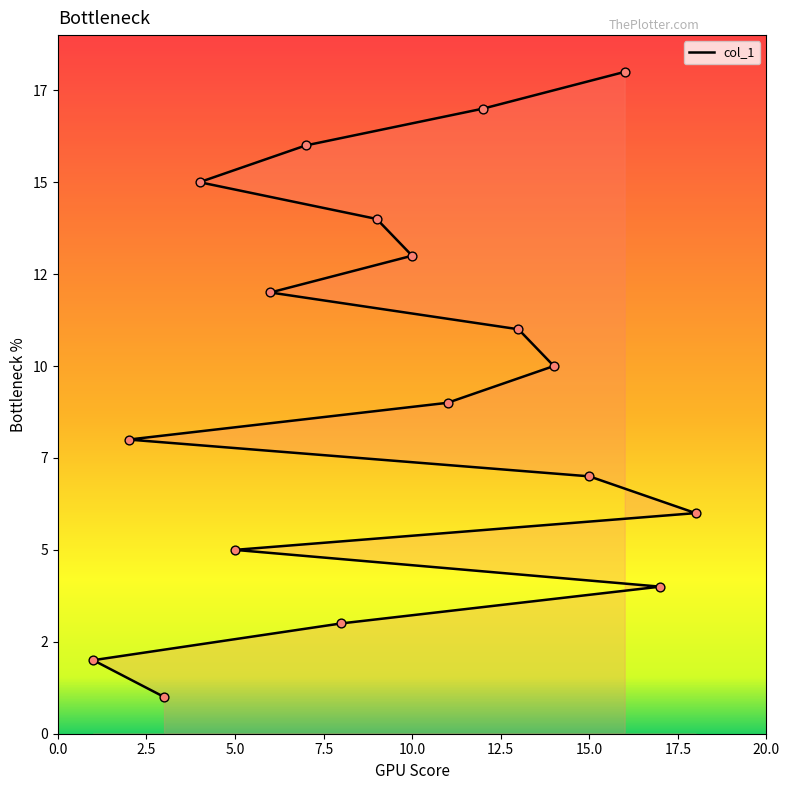

What is the change in value from 3 to 17?

+3